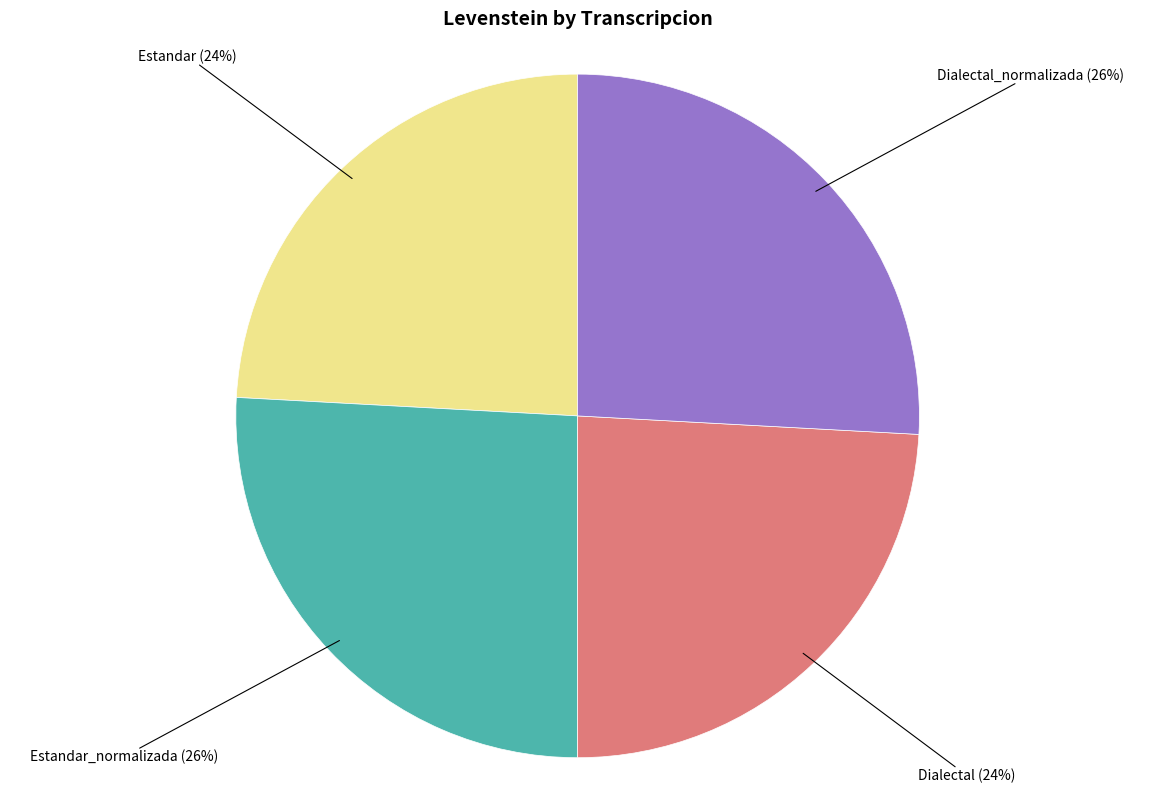

Does any single category account for the majority?

No